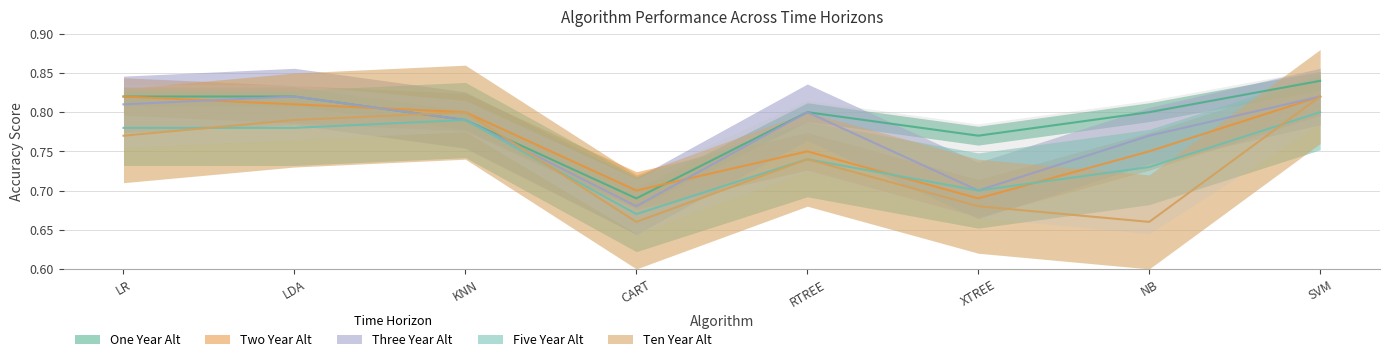

Which series has the largest total across all categories?

One Year Alt